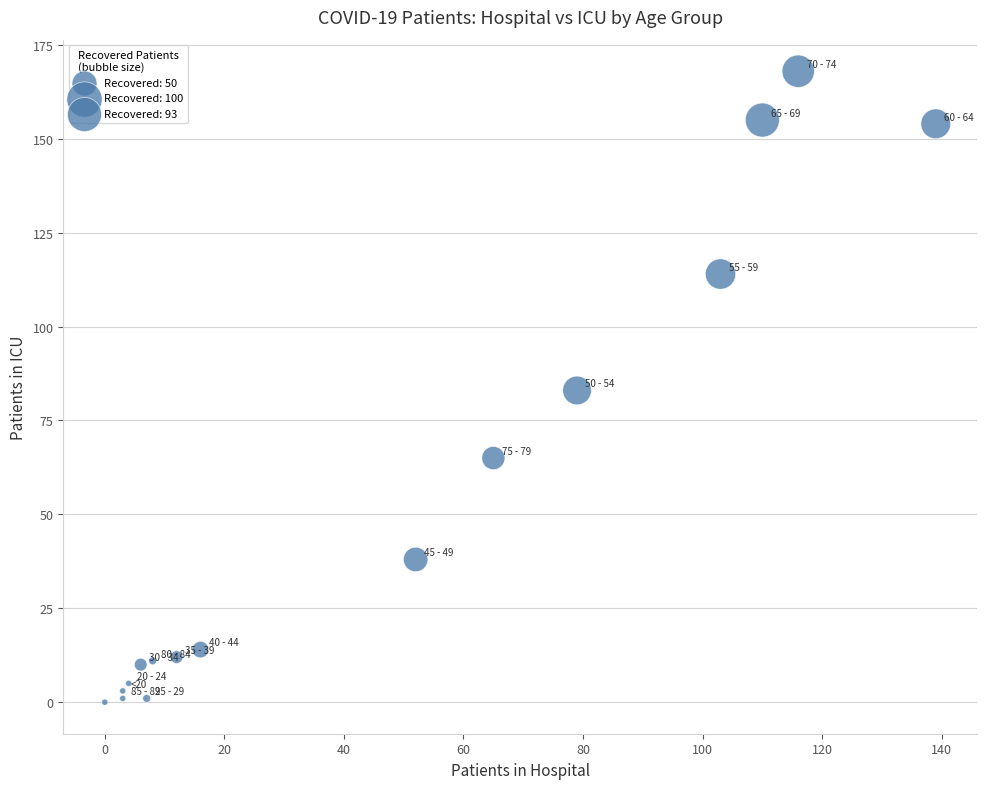

What is the range of X values (max minus min)?

139